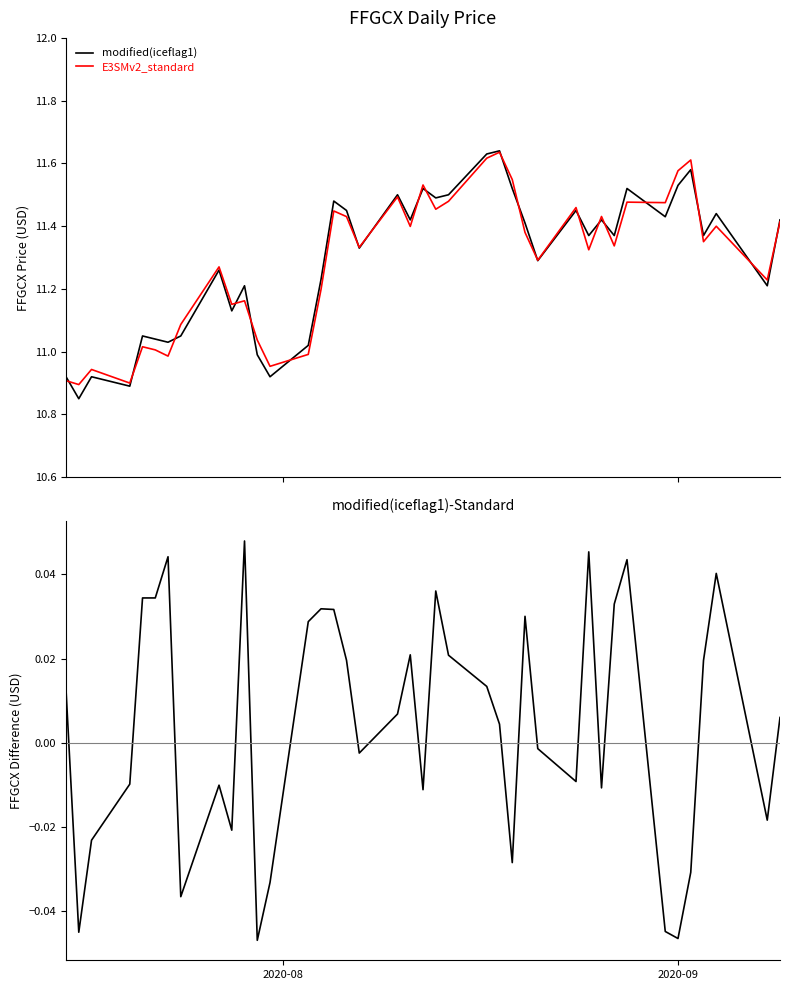

How many distinct data groups are displayed?

3